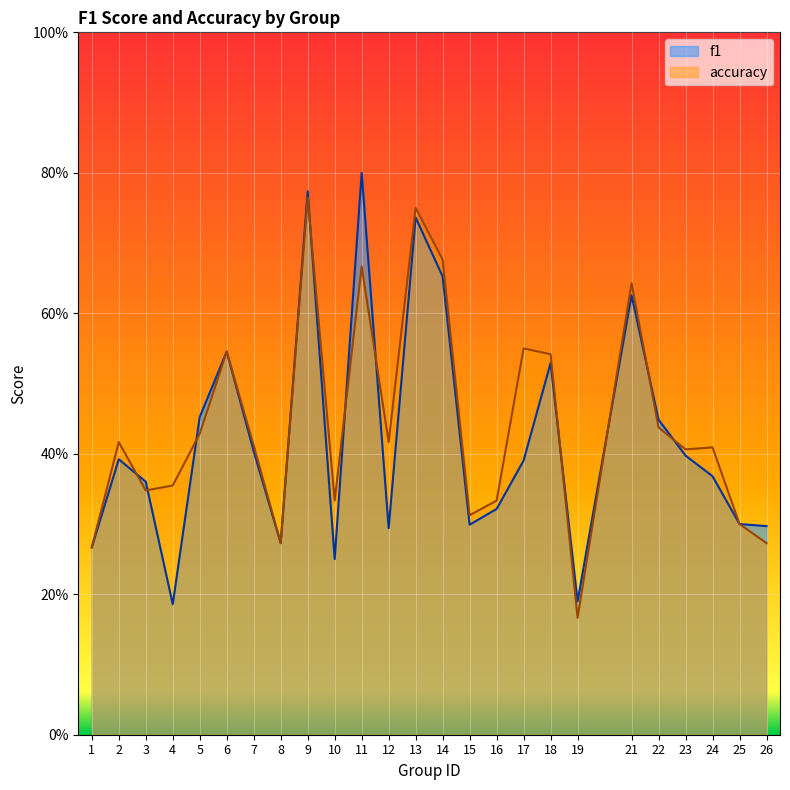

Read the accuracy value at 11.

0.7